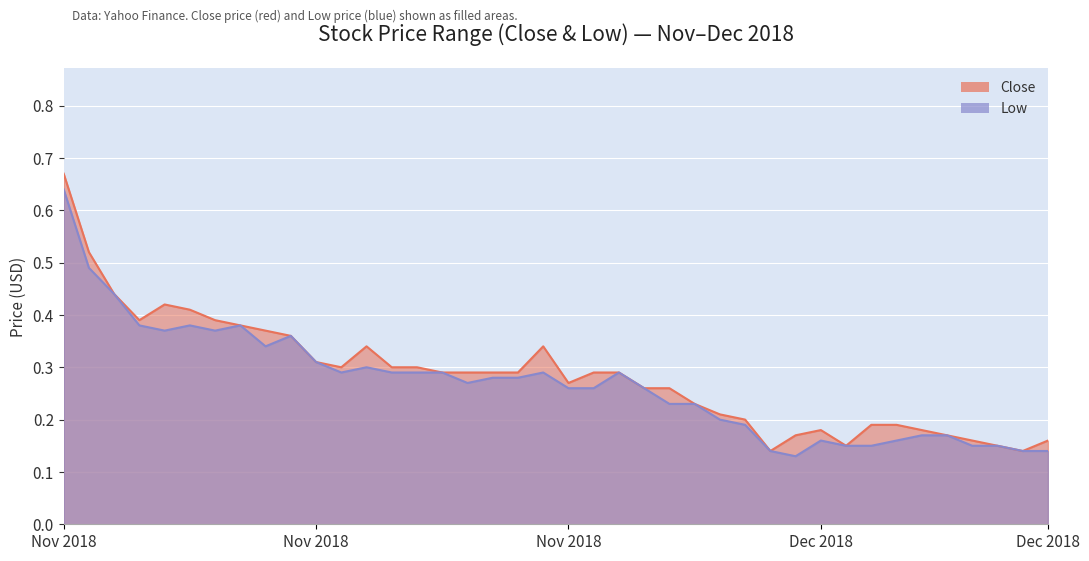

How many lines are shown in the chart?

2